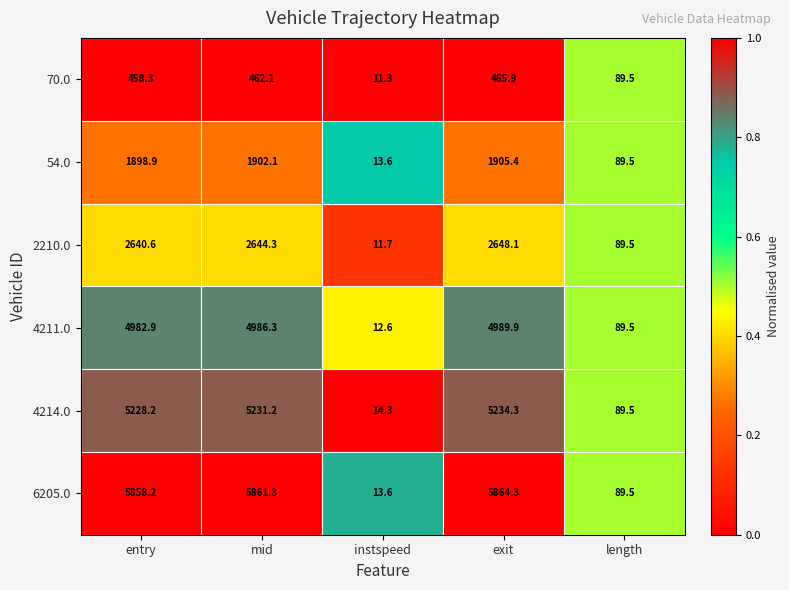

Reading left to right, what are all the values shown in this chart?

70.0: entry=458.3	mid=462.1	instspeed=11.3	exit=465.9	length=89.5
54.0: entry=1898.9	mid=1902.1	instspeed=13.6	exit=1905.4	length=89.5
2210.0: entry=2640.6	mid=2644.3	instspeed=11.7	exit=2648.1	length=89.5
4211.0: entry=4982.9	mid=4986.3	instspeed=12.6	exit=4989.9	length=89.5
4214.0: entry=5228.2	mid=5231.2	instspeed=14.3	exit=5234.3	length=89.5
6205.0: entry=5858.2	mid=5861.3	instspeed=13.6	exit=5864.3	length=89.5